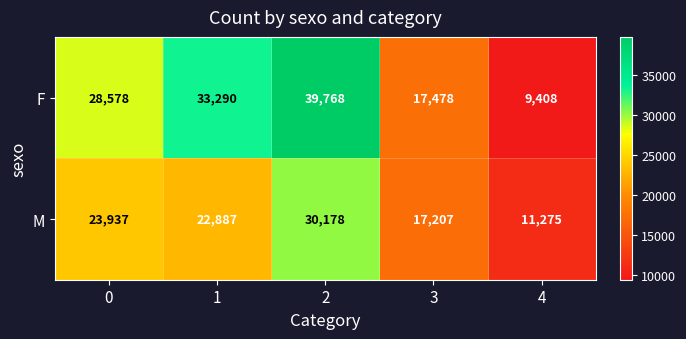

At how many categories does at least one series exceed 9474?

5